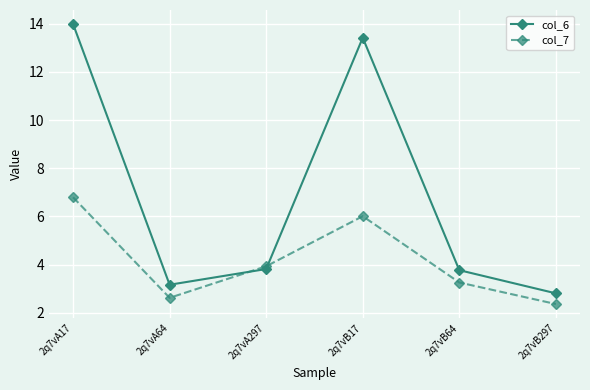

What is the difference between the maximum and minimum values in the col_7 series?

4.4